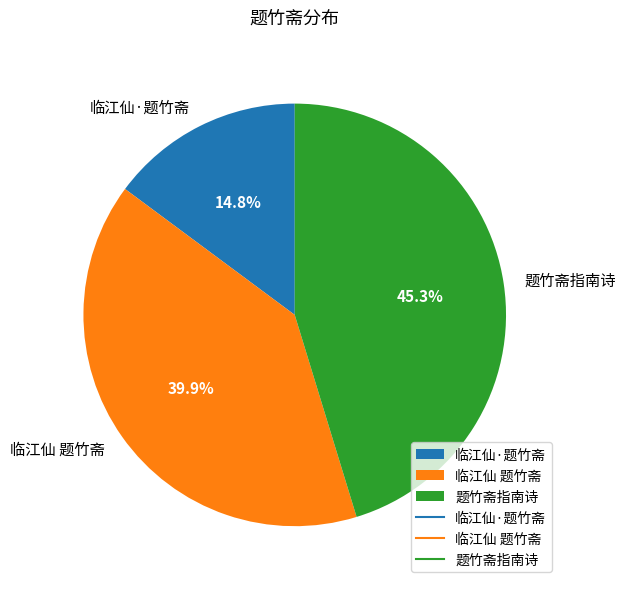

The 临江仙·题竹斋 slice represents 15% of the pie. True or false?

True